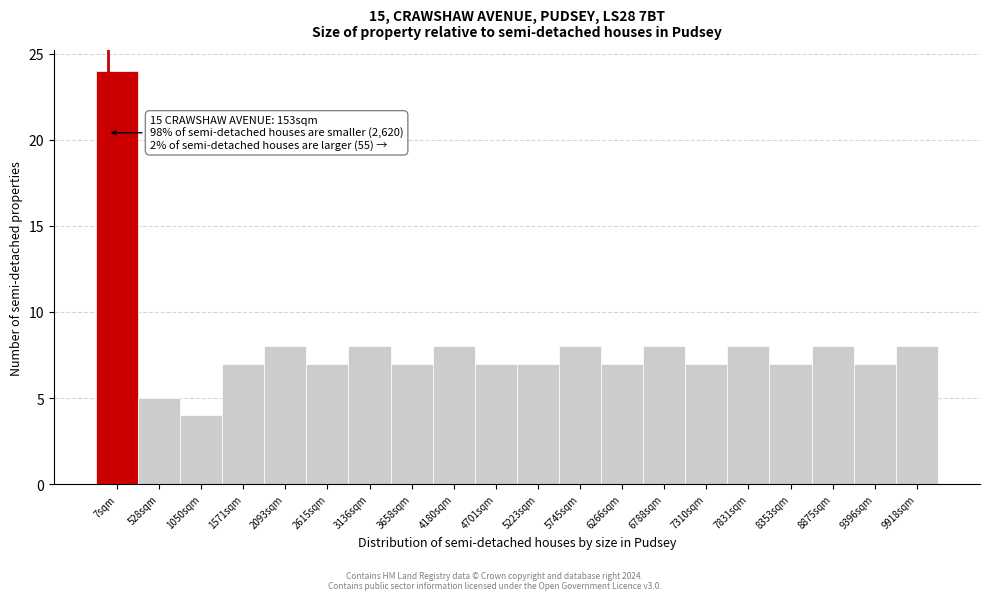

Reading left to right, transcribe all the data shown in this chart.

7sqm=24	528sqm=5	1050sqm=4	1571sqm=7	2093sqm=8	2615sqm=7	3136sqm=8	3658sqm=7	4180sqm=8	4701sqm=7	5223sqm=7	5745sqm=8	6266sqm=7	6788sqm=8	7310sqm=7	7831sqm=8	8353sqm=7	8875sqm=8	9396sqm=7	9918sqm=8